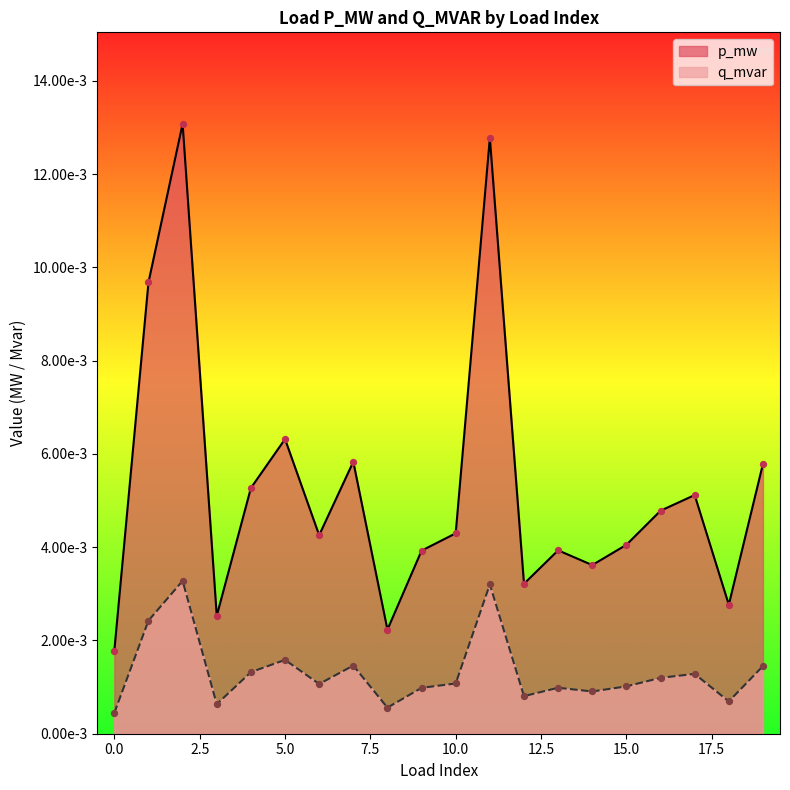

What are all the series names shown in the legend?

p_mw, q_mvar